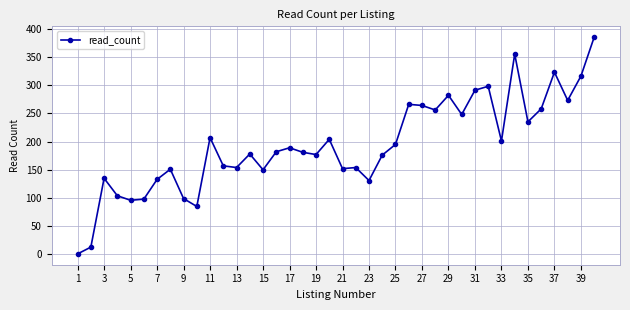

True or false: the data has more than 2 interior local peaks.

True